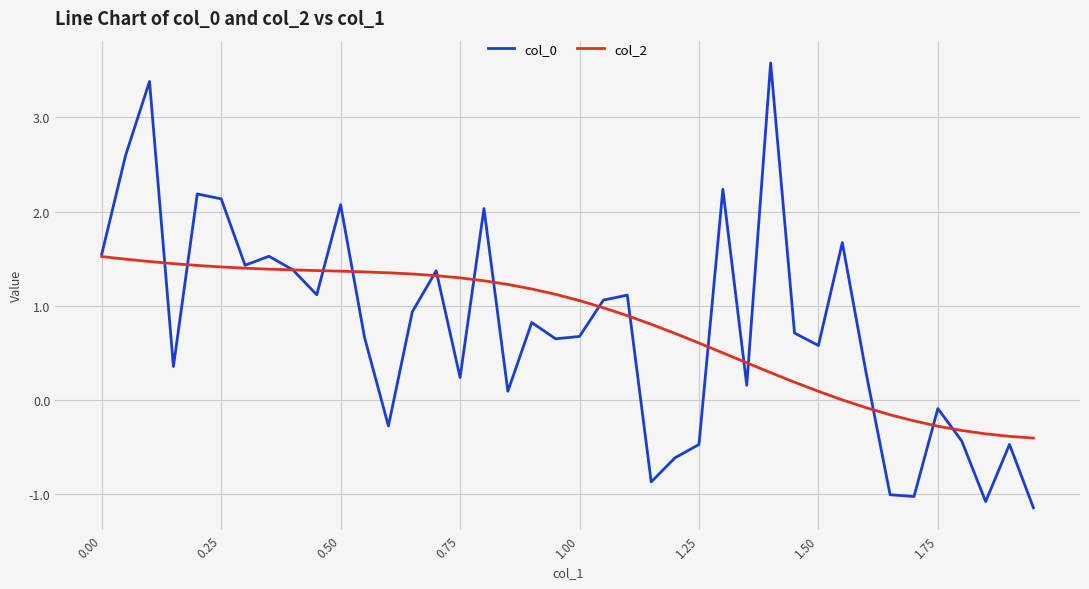

What is the greatest value displayed?

3.6